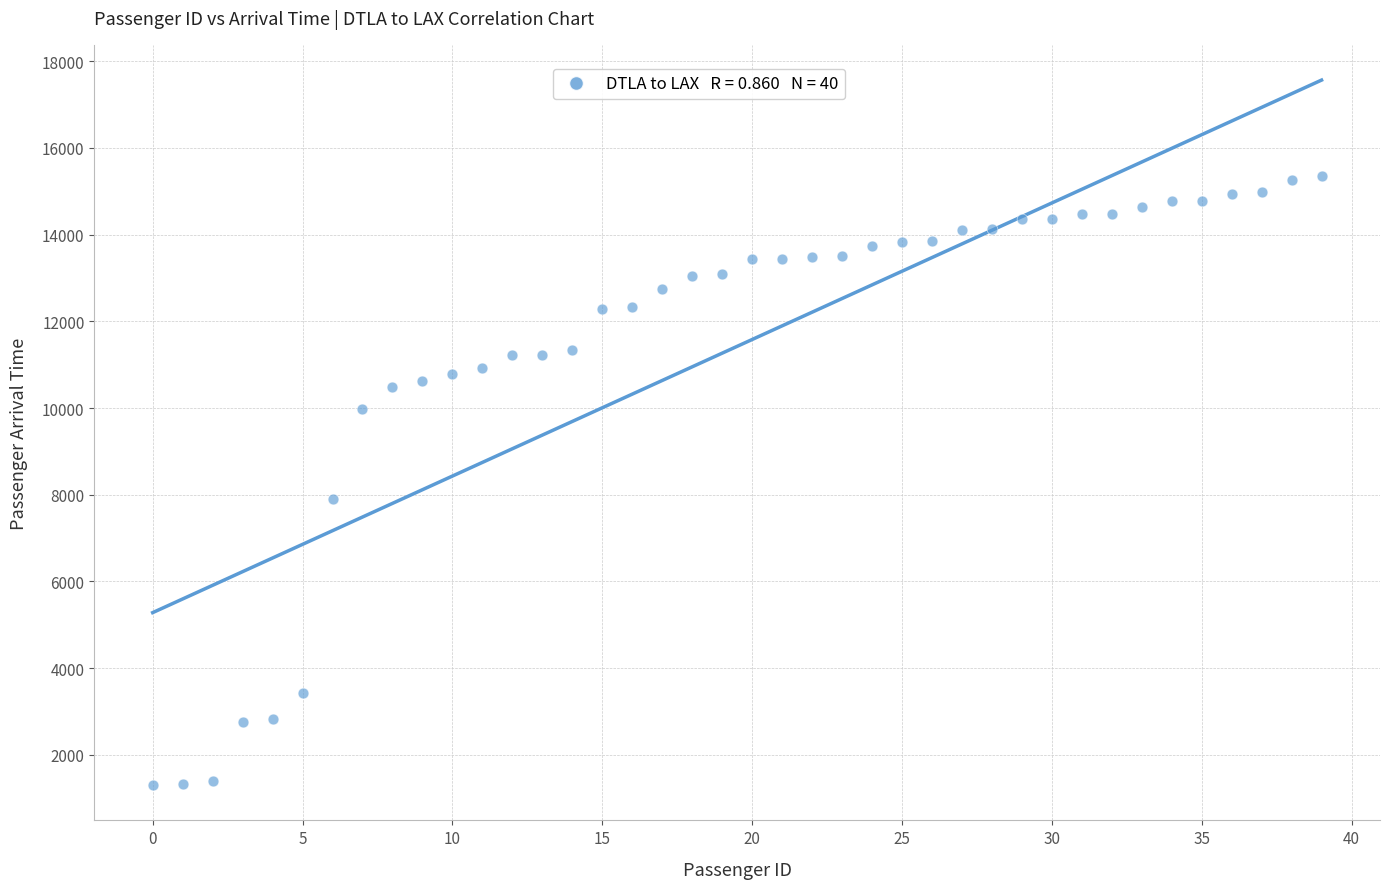

What Y value in the scatter plot is closest to 8322?

7912